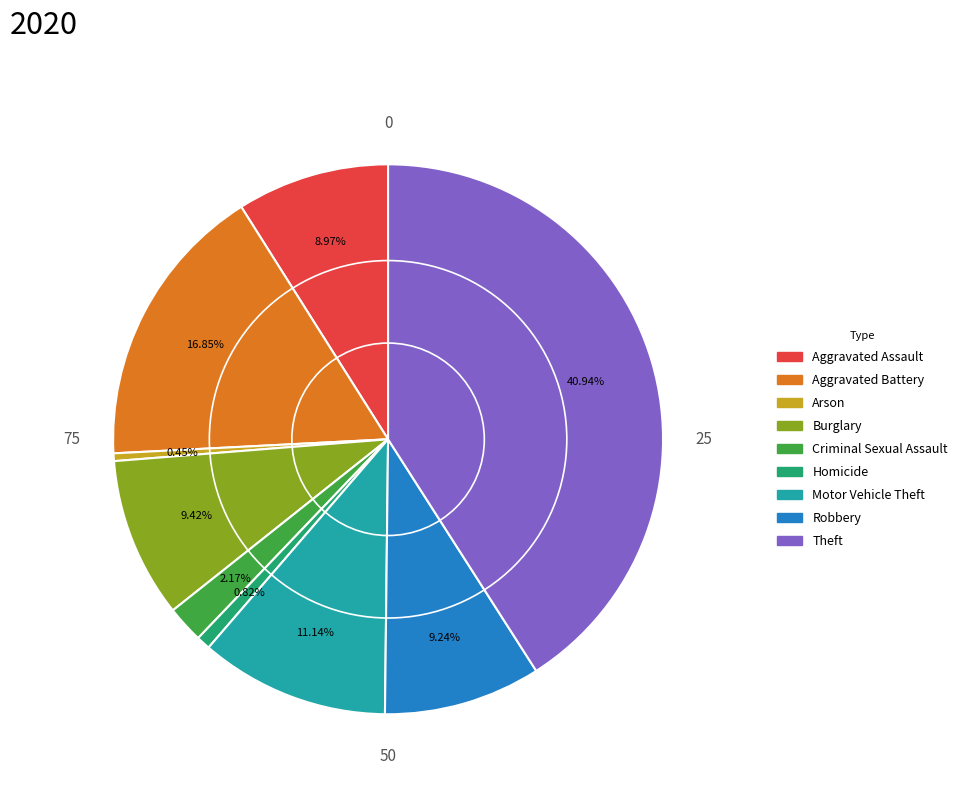

Approximately how many times larger is the value at Homicide compared to Criminal Sexual Assault?

0.4